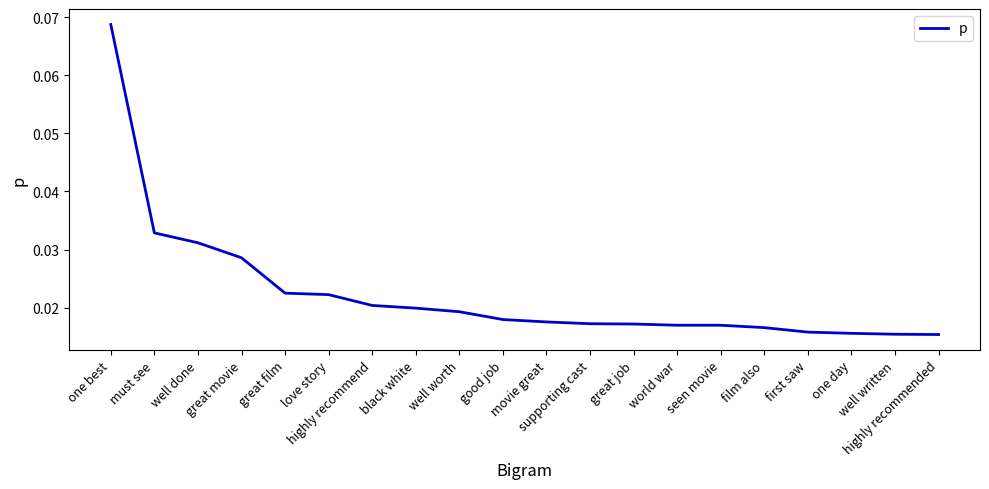

The value at highly recommended is 0.0. True or false?

True